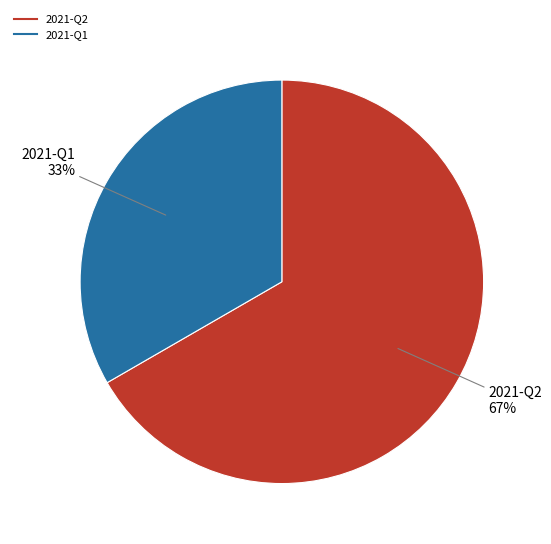

What is the smallest slice in the pie chart?

2021-Q1